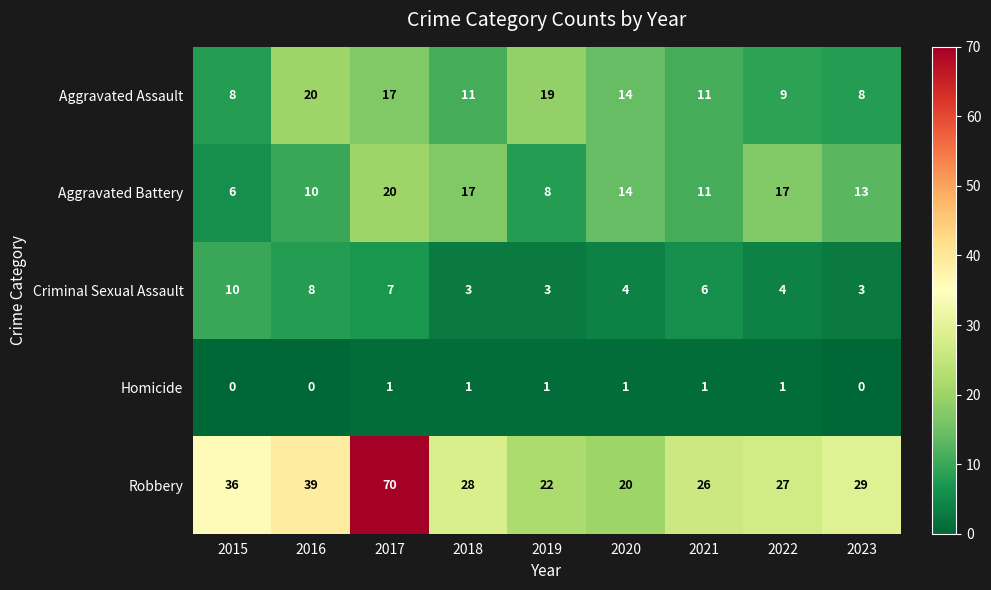

The Aggravated Battery series shows 12 at 2017. True or false?

False